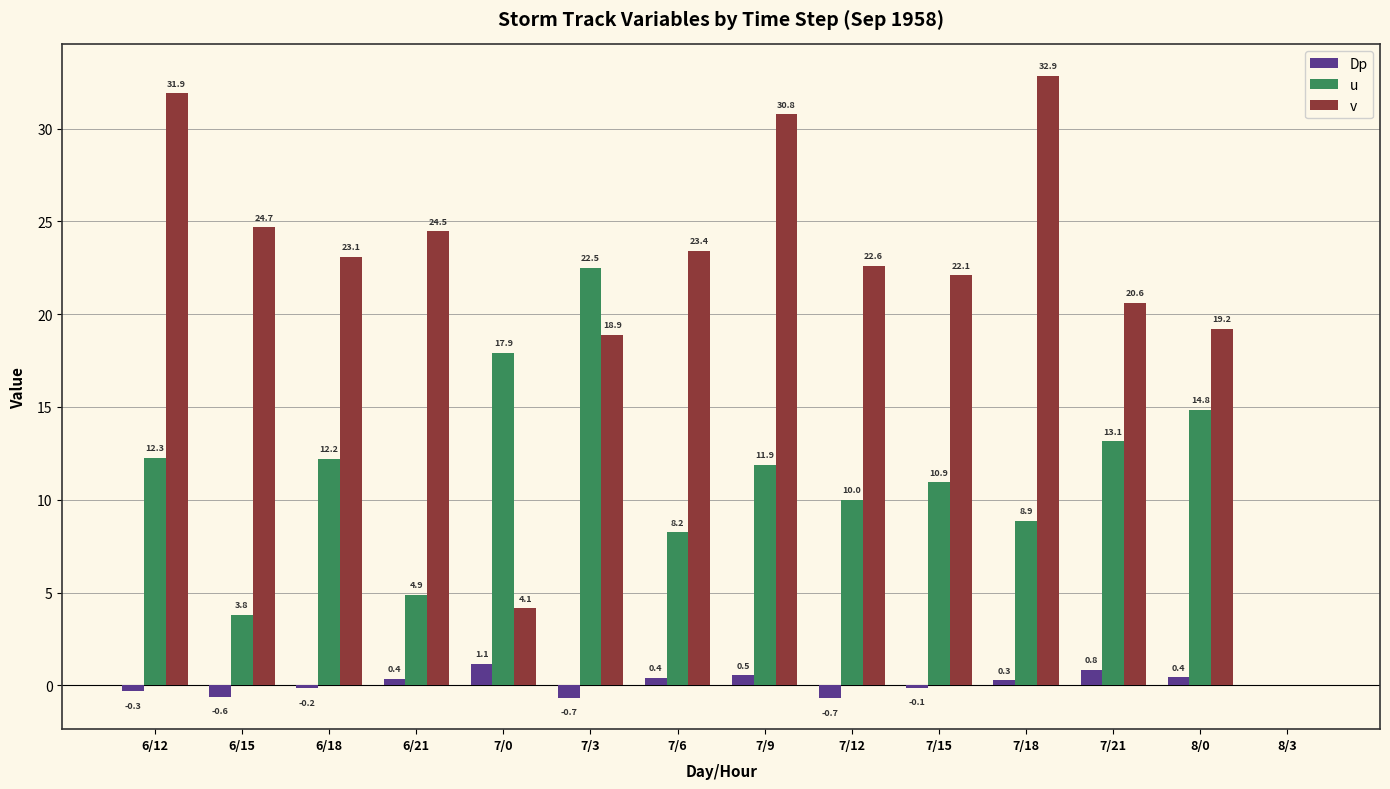

Which series changed the most between 6/15 and 7/0?

v